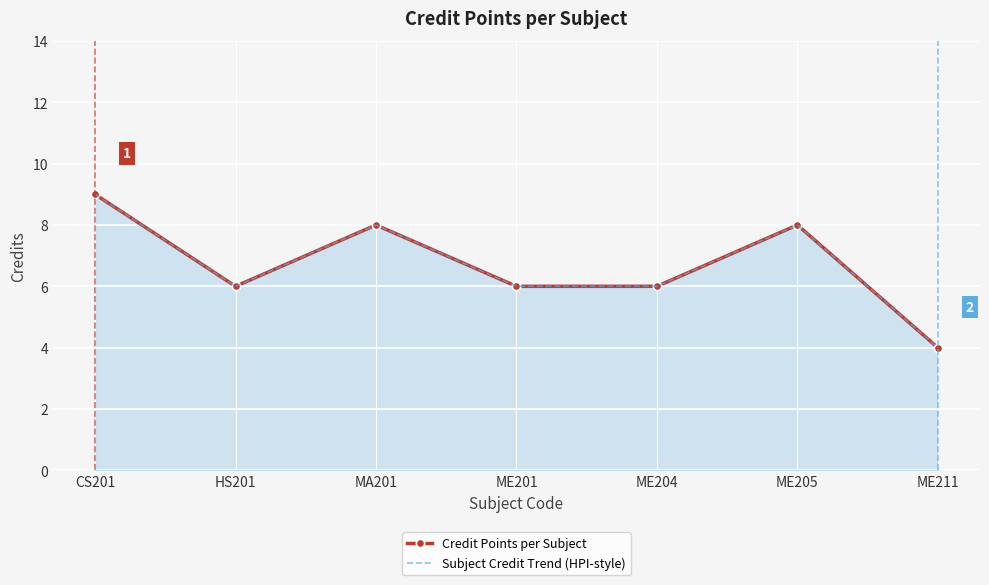

True or false: Credit Points per Subject has a value of 11 at ME205.

False